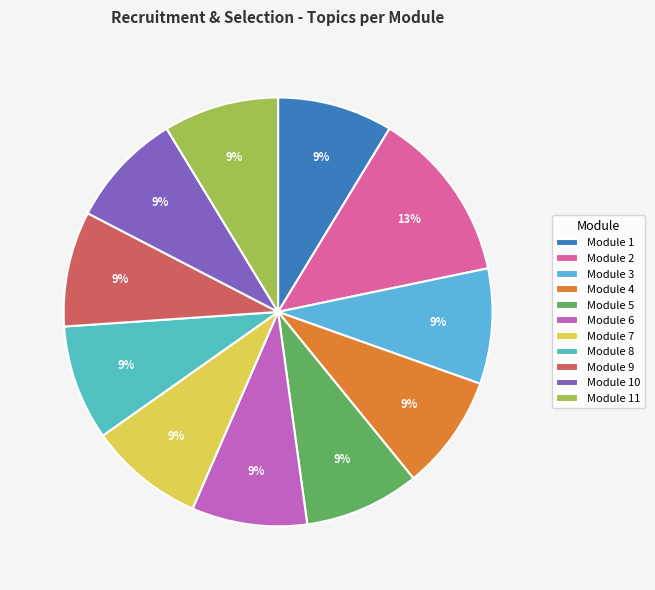

To the nearest percent, what portion does Module 9 represent?

9%